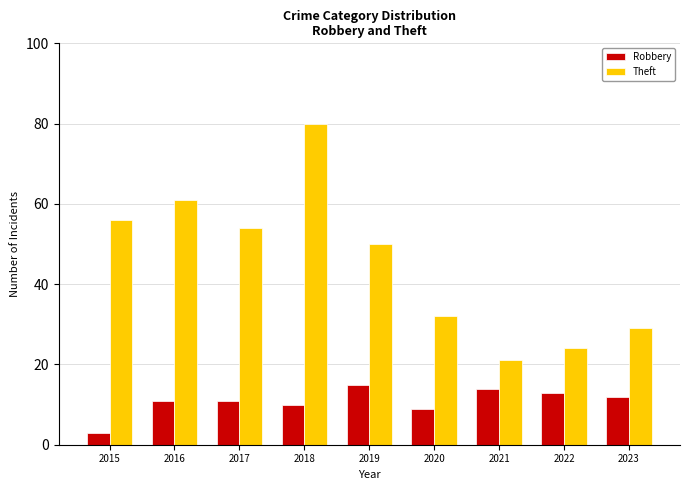

What are all the series names shown in the legend?

Robbery, Theft